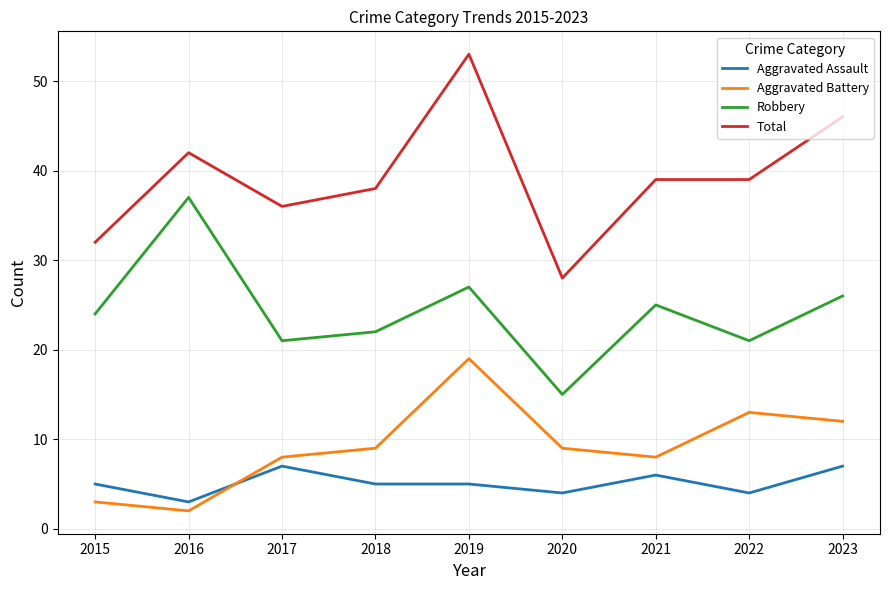

True or false: Robbery has more than 0 interior local peaks.

True